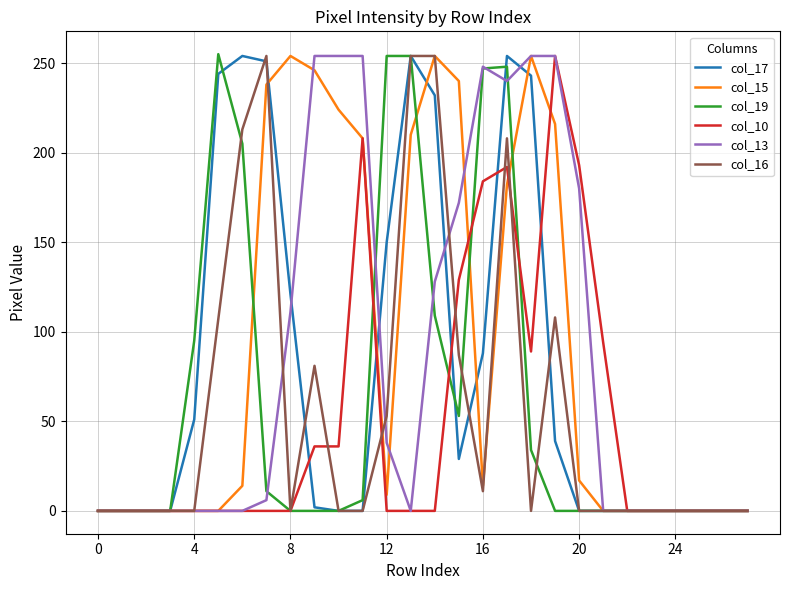

What are all the series names shown in the legend?

col_17, col_15, col_19, col_10, col_13, col_16